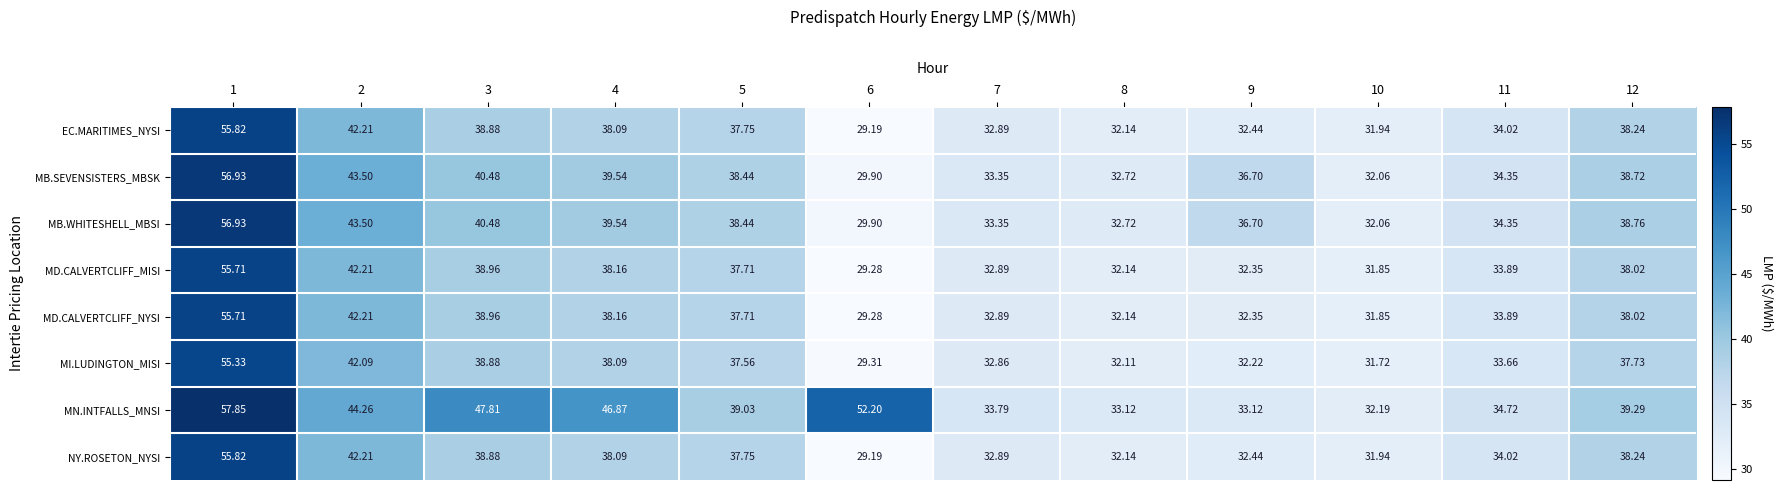

What is the spread (max minus min) of values at 6?

23.0